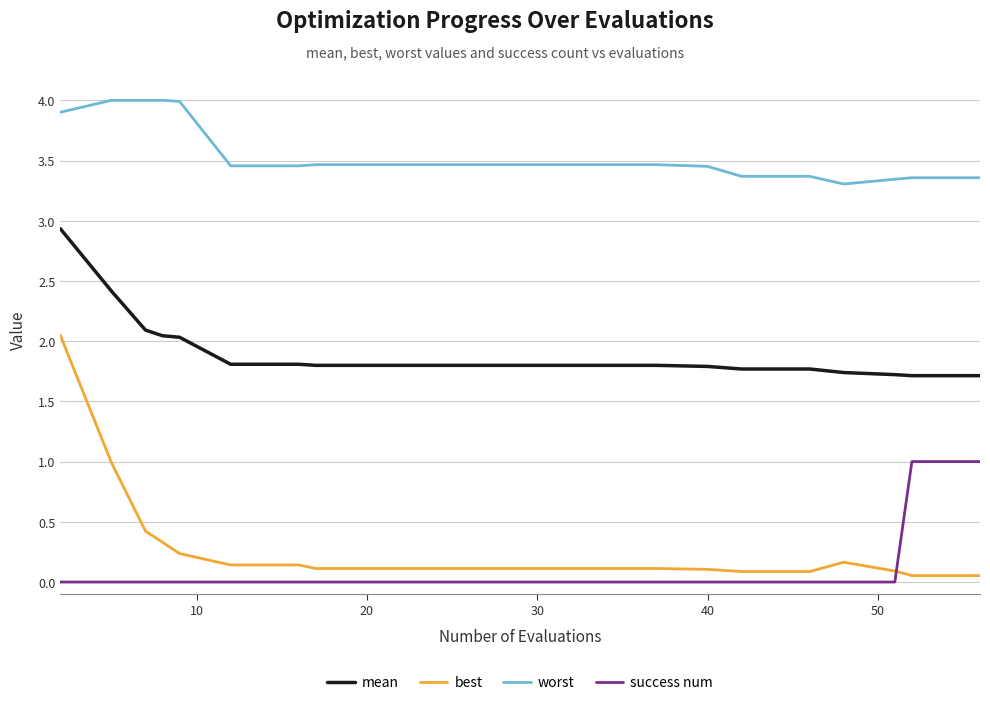

Which series has the largest total across all categories?

worst